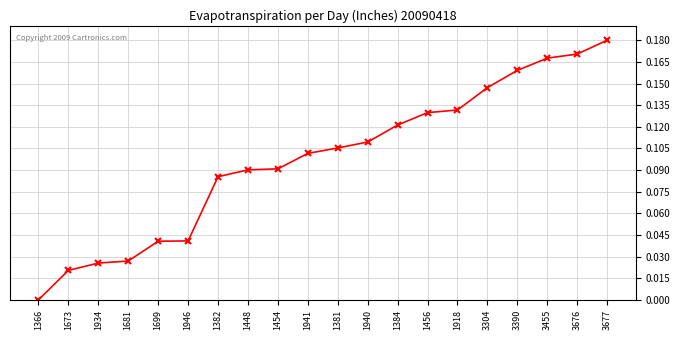

Which category has the lowest value across all series?

1366